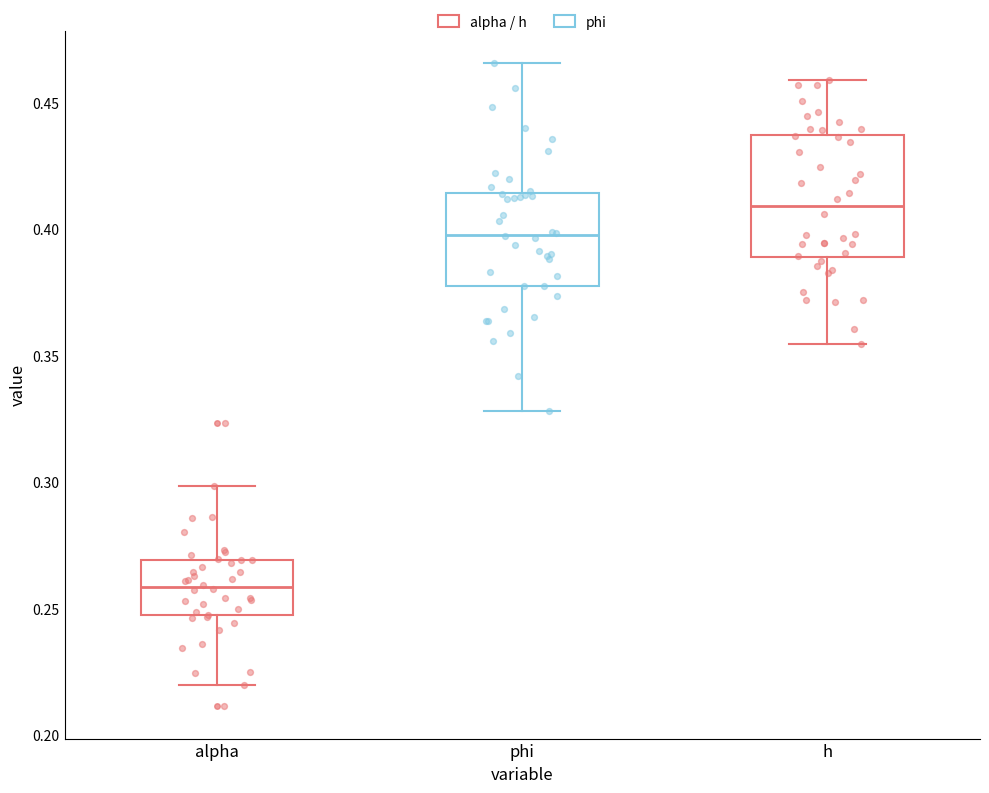

Where does the lower whisker of the box for phi end on the y-axis? The values are not printed on the chart, so give them approximately, as read against the axis.

0.330